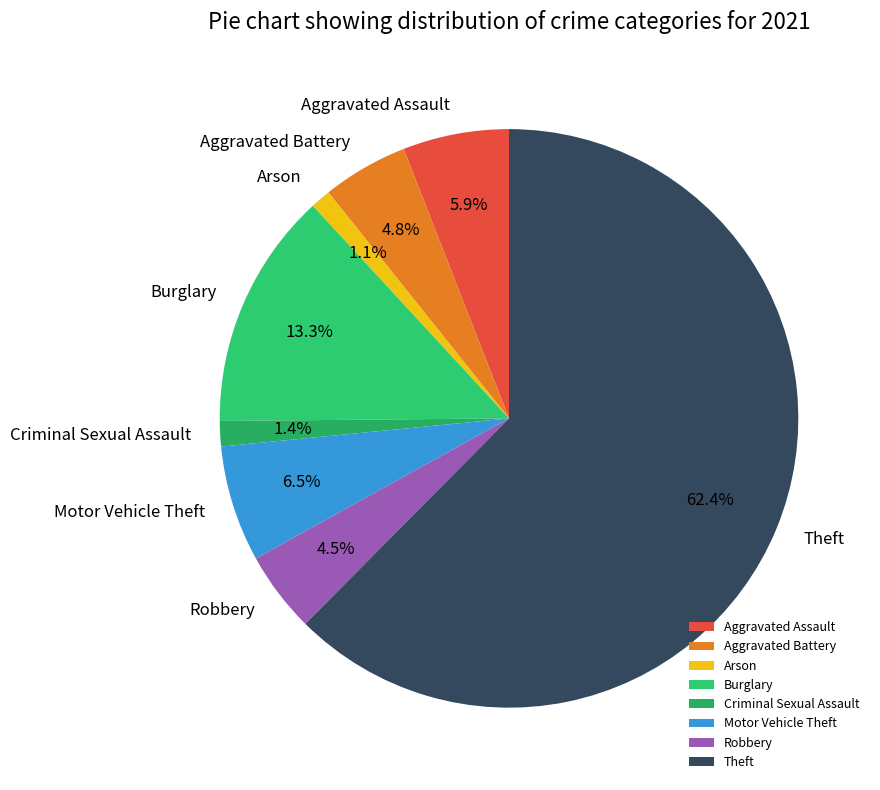

To the nearest percent, what is the average slice percentage?

12%